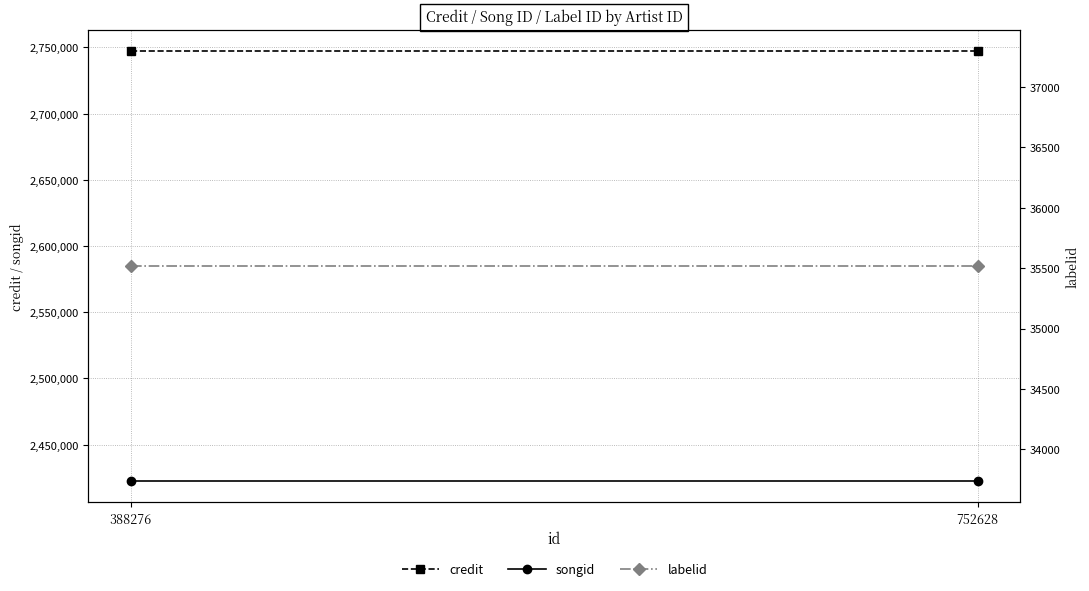

List the labels in order of songid value, smallest first.

388276, 752628